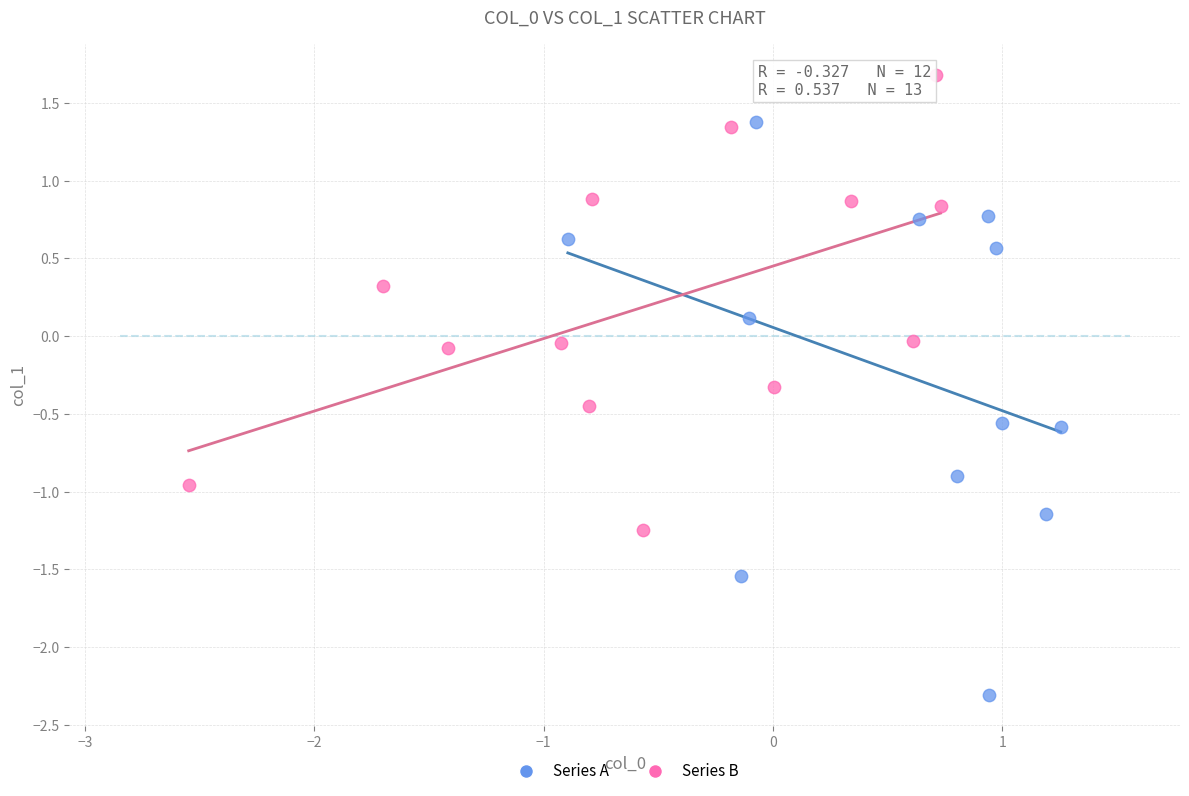

Which series contains the lowest Y value?

Series A